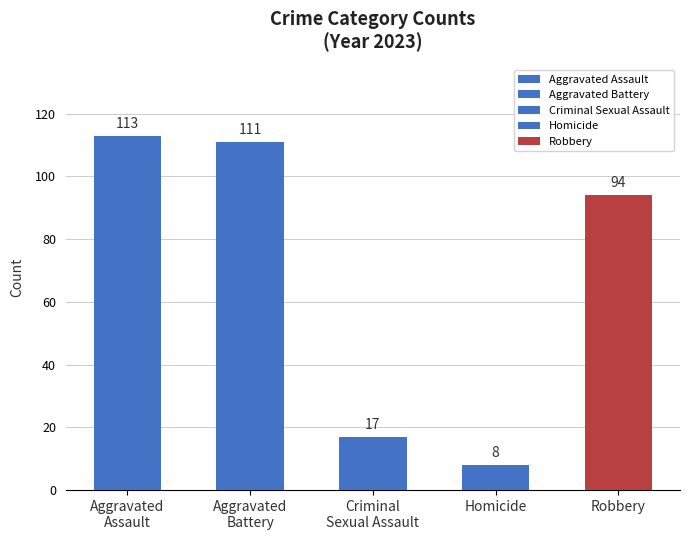

What is the average value?

69